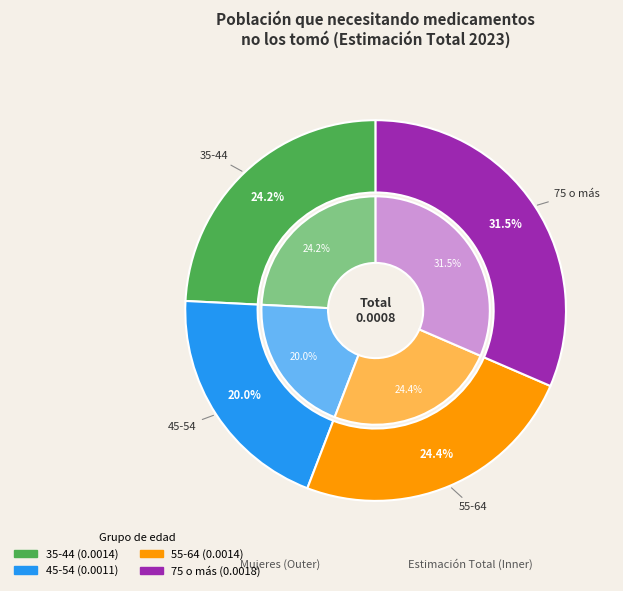

How much of the chart is everything except 75 o más?

68.5%